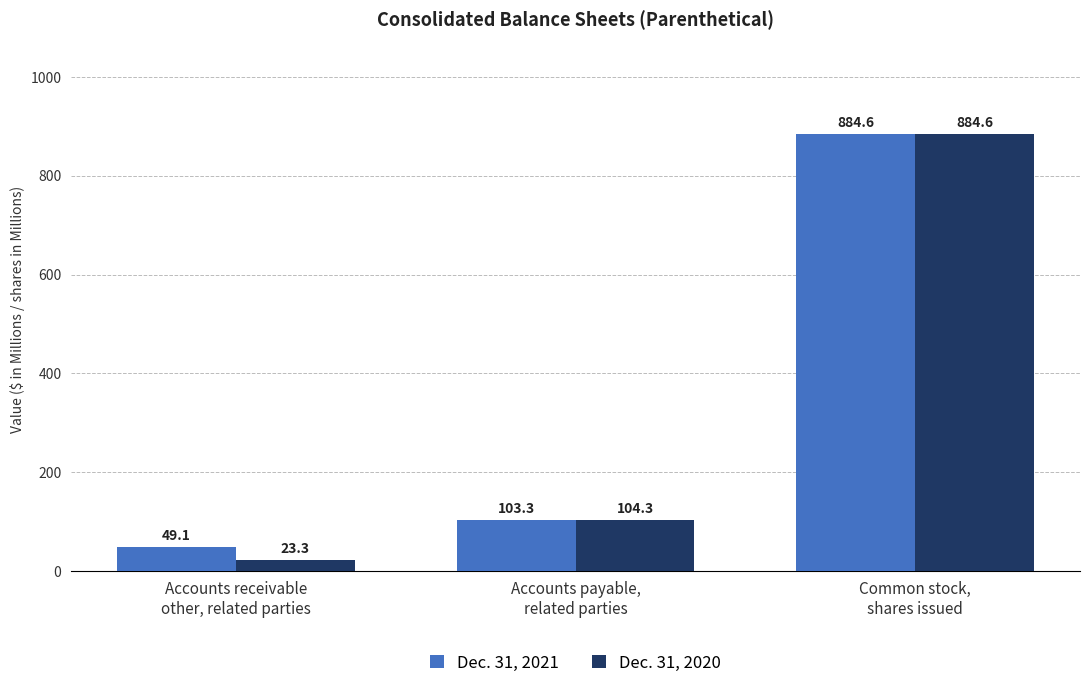

What is the sum of the Dec. 31, 2021 values at Common stock,
shares issued and Accounts receivable
other, related parties?

933.7